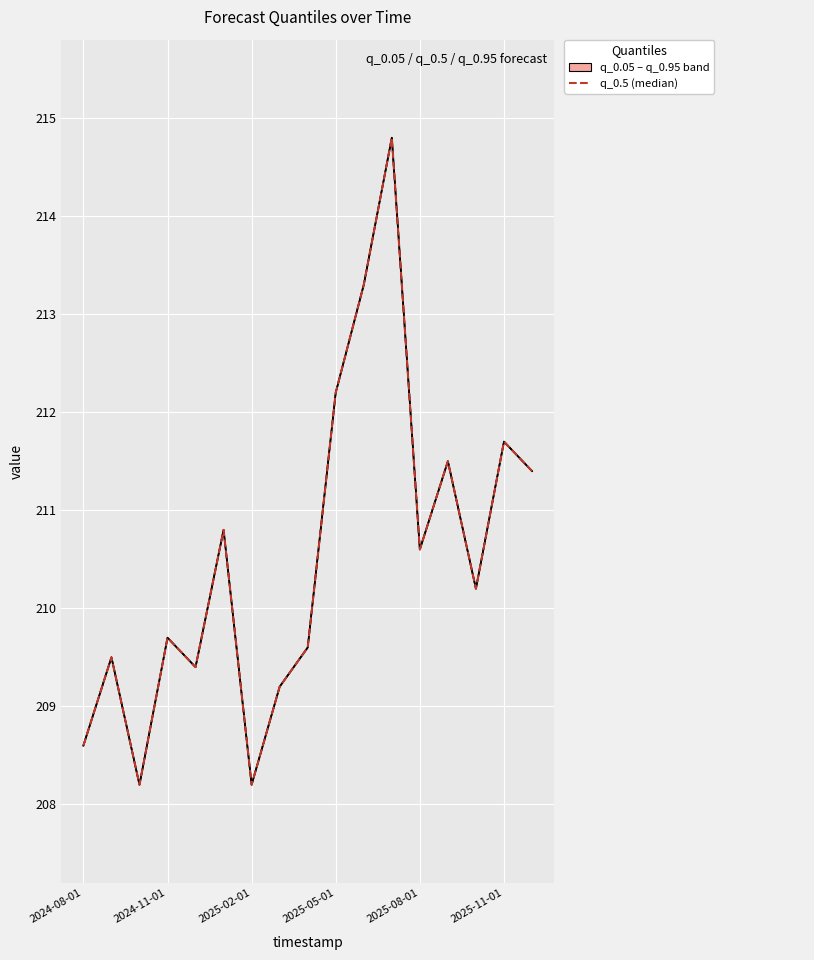

What is the sum of the q_0.05 values at 2025-11-01 and 12?

421.4